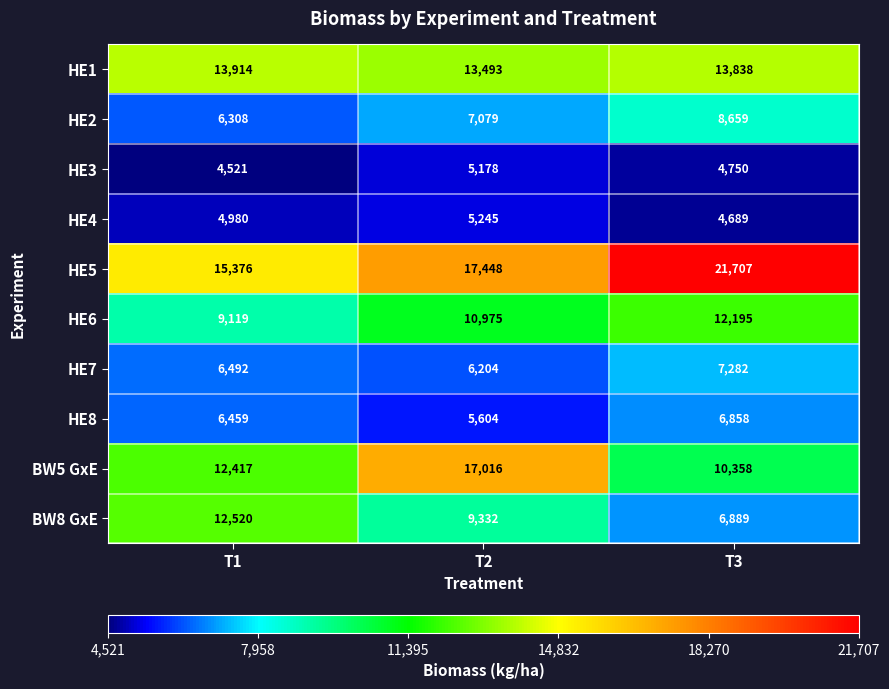

What is the average value of the HE2 series?

7349